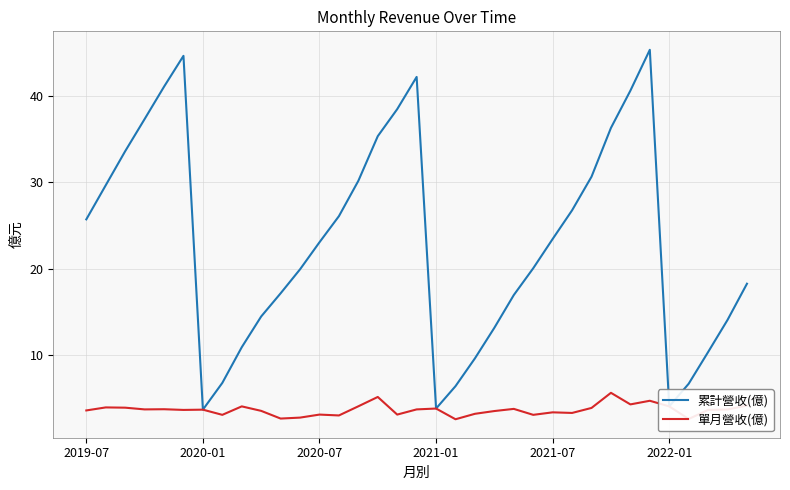

What is the minimum value shown in the chart?

2.6